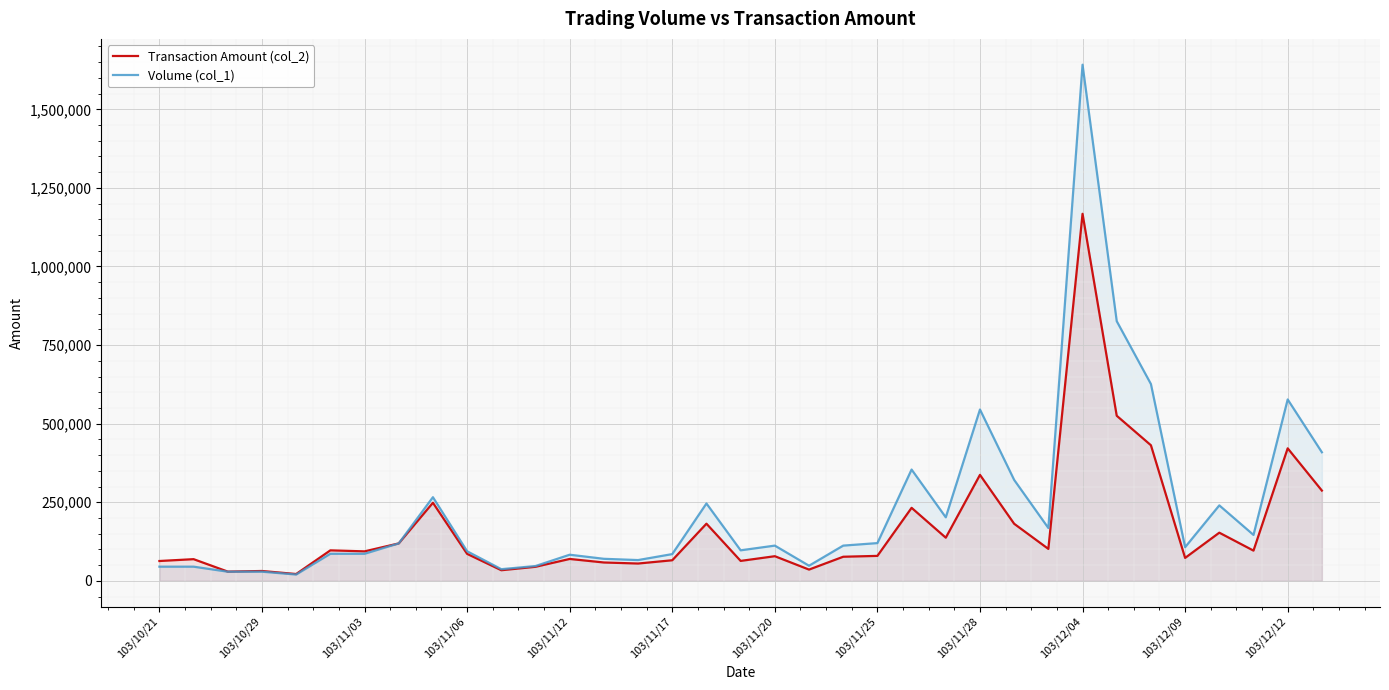

What is the average value of the Transaction Amount (col_2) series?

166935